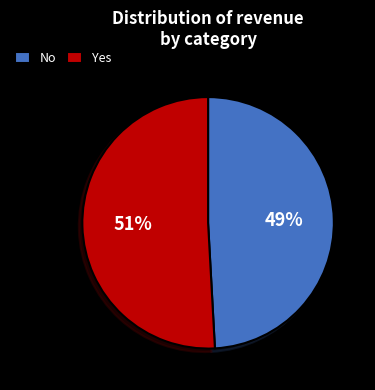

Is the sum of No and Yes greater than half?

Yes